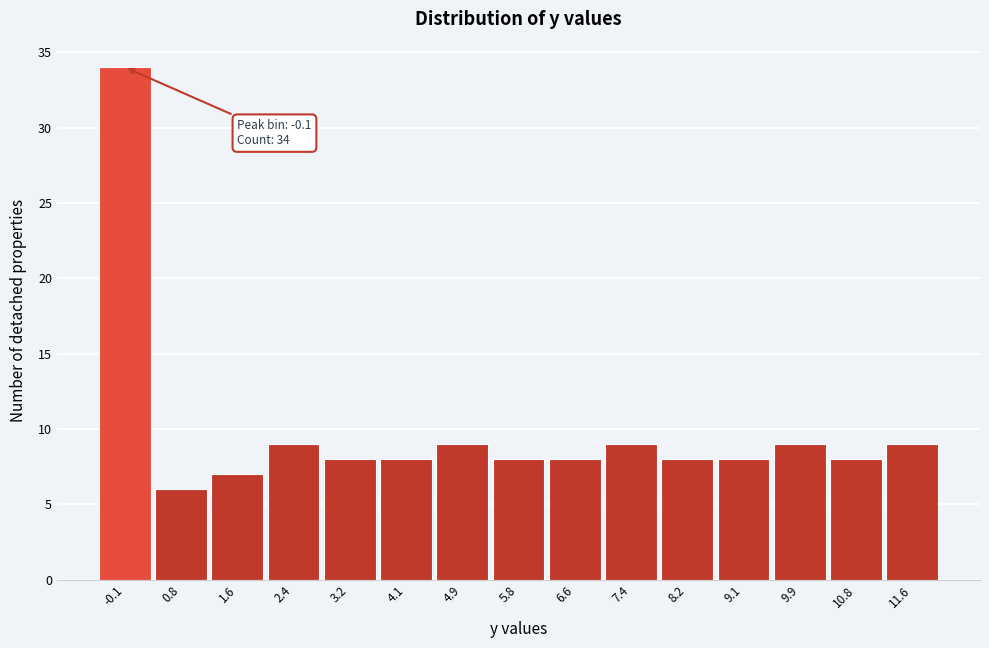

Over which range of the x-axis is the bar tallest?

-0.5 to 0.3